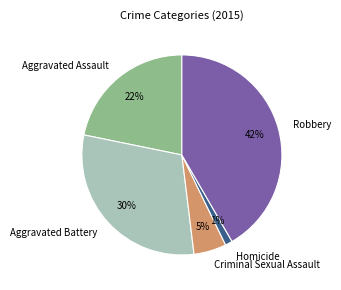

The Aggravated Battery slice represents 30% of the pie. True or false?

True